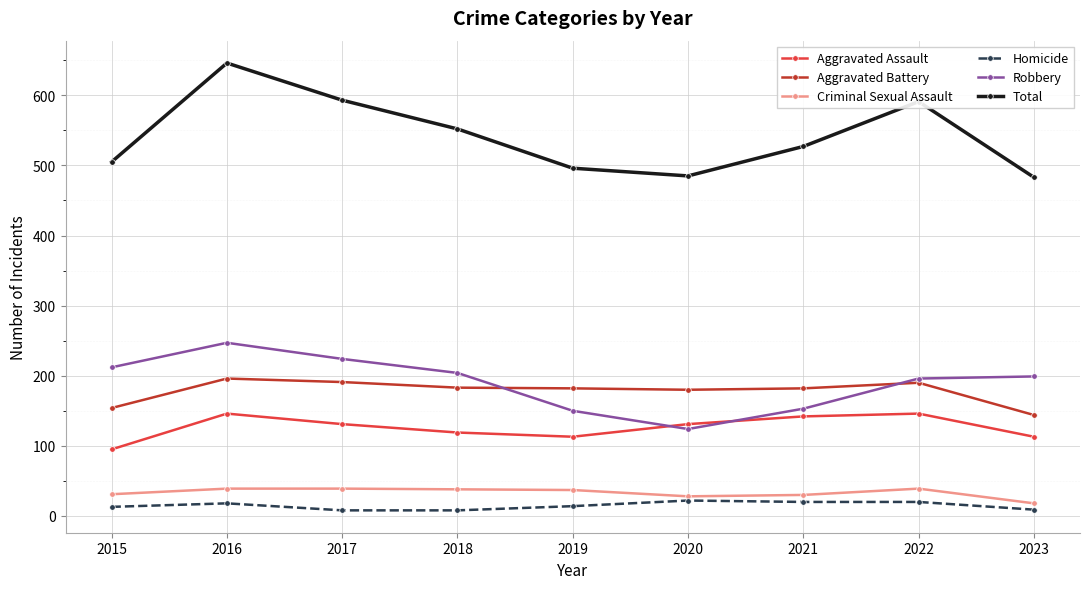

Rank the series at 2016 from highest to lowest value.

Total, Robbery, Aggravated Battery, Aggravated Assault, Criminal Sexual Assault, Homicide